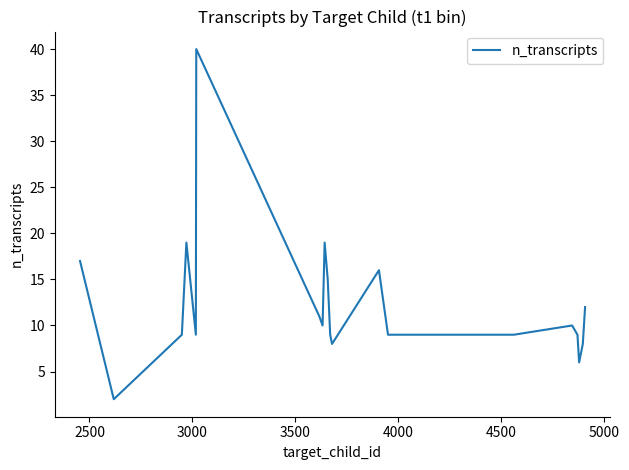

What is the difference between the maximum and minimum values?

38